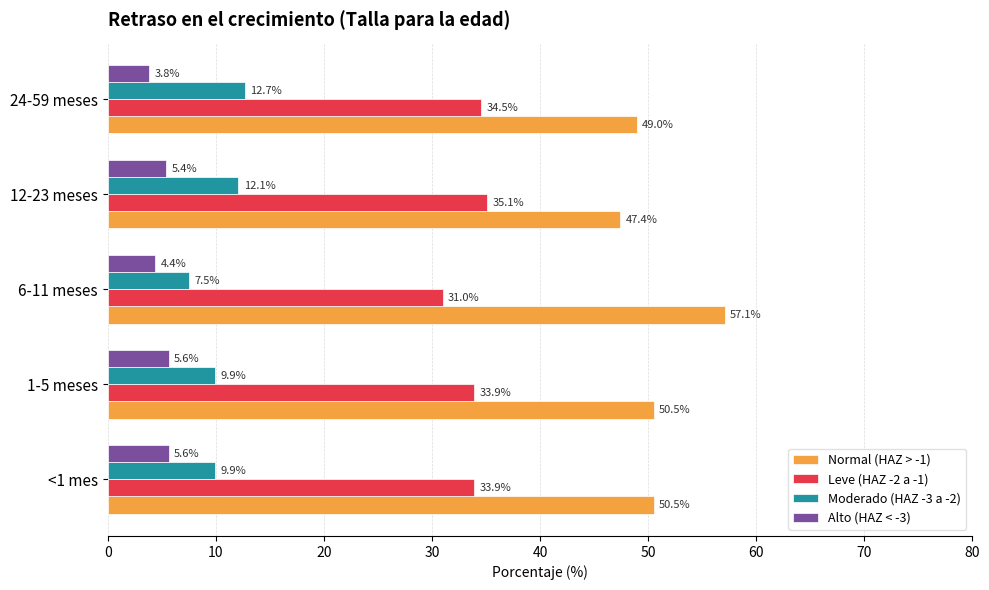

Is it true that Leve (HAZ -2 a -1) equals 21.0 at 6-11 meses?

False